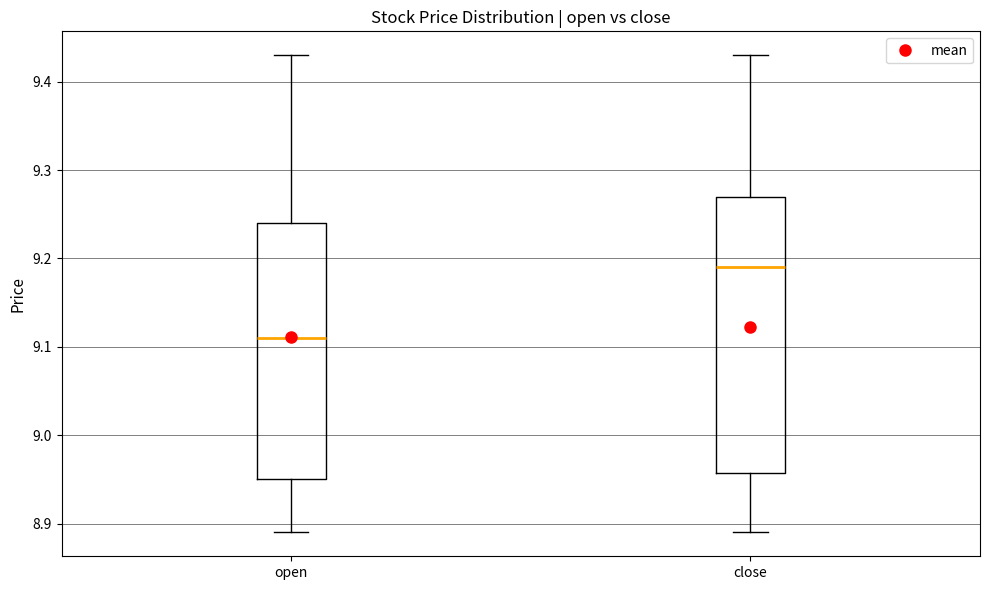

Which box's median line is the lowest?

open